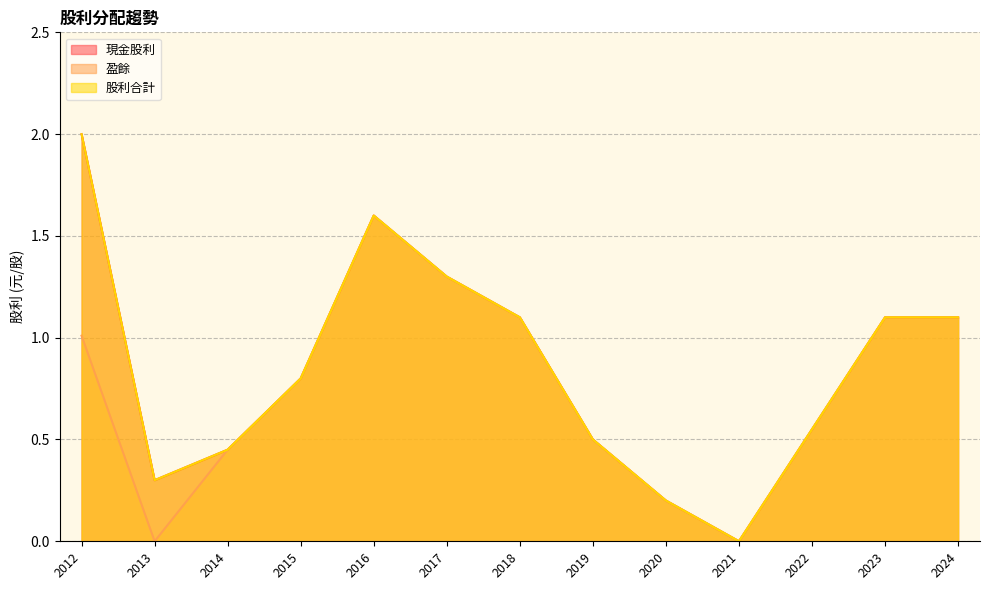

How many interior local peaks does the 盈餘 series have?

1